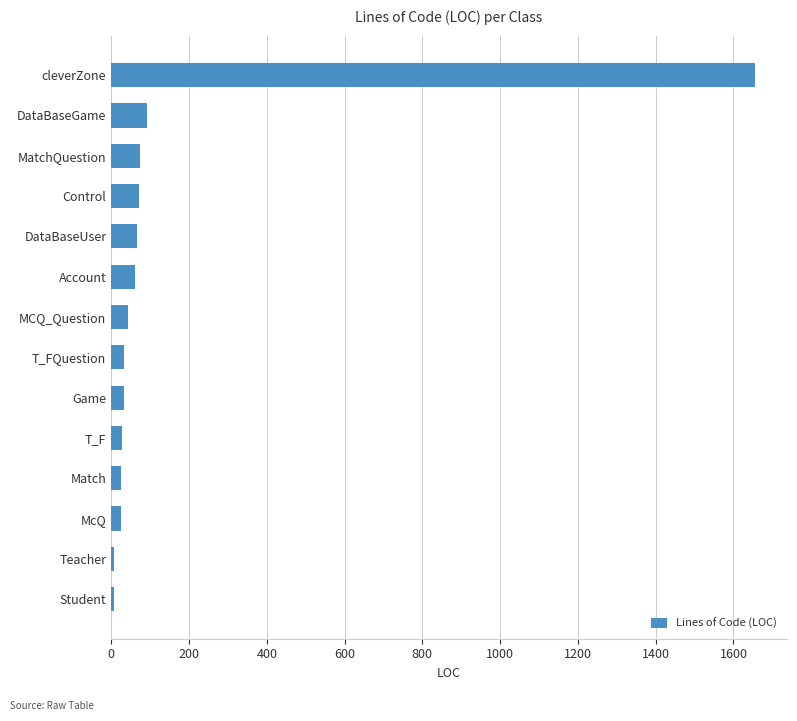

What is the greatest value displayed?

1655